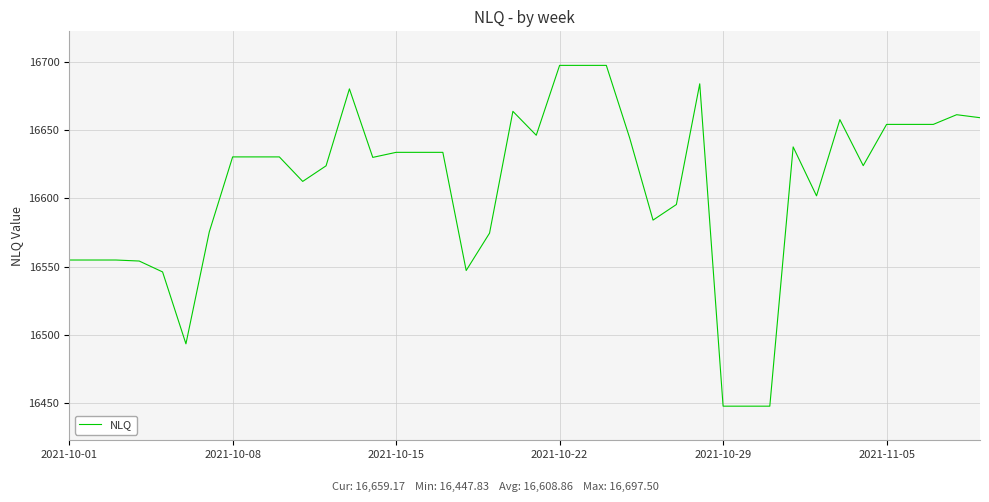

What is the maximum value shown in the chart?

16697.5